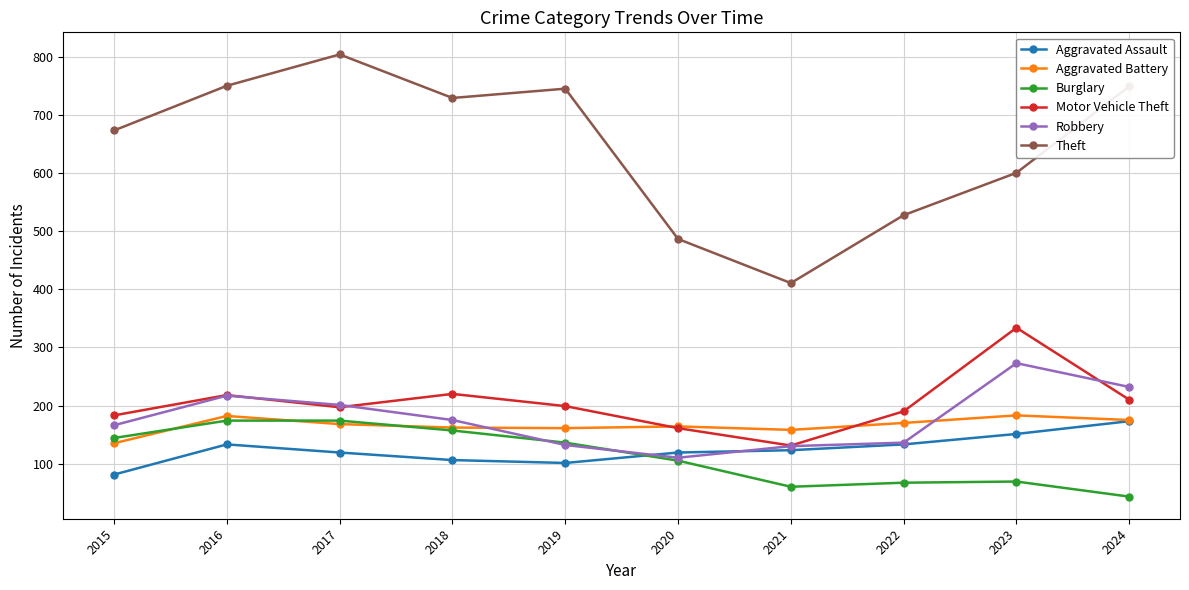

What is the greatest value displayed?

805